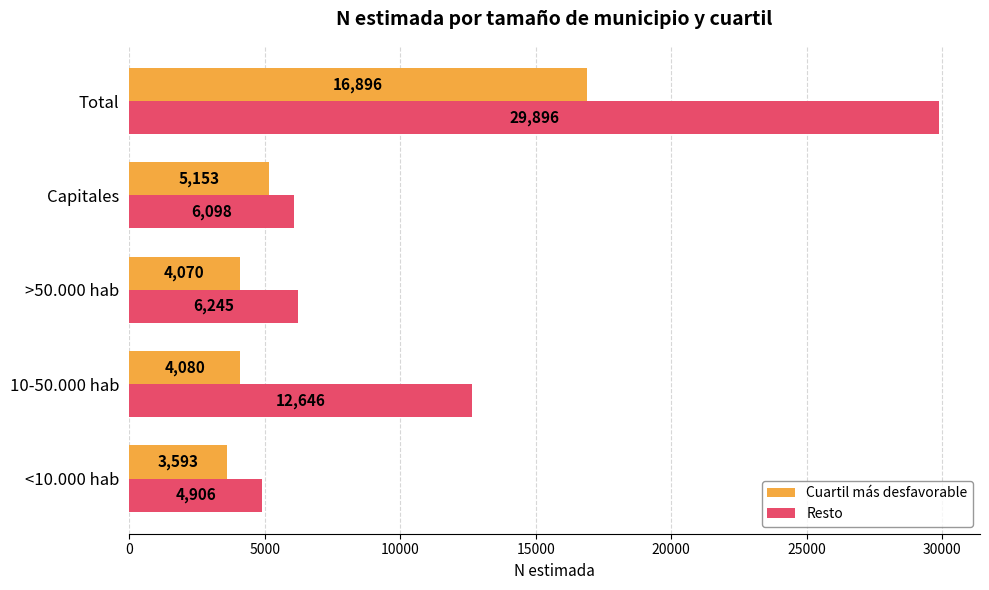

Read the Cuartil más desfavorable value at Capitales.

5153